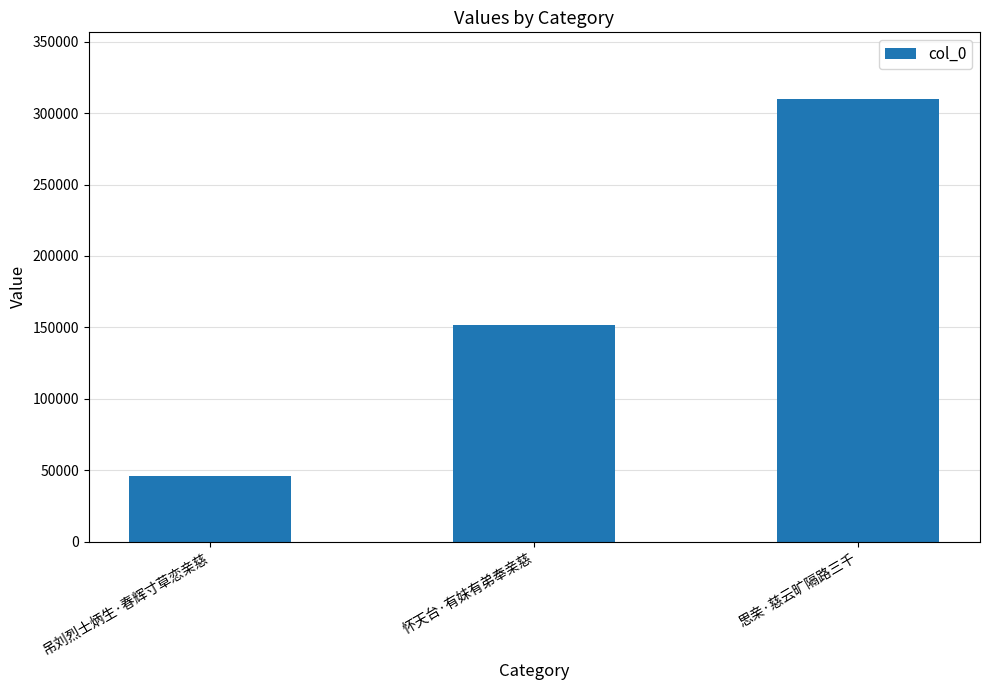

What position from the left is 吊刘烈士炳生·春辉寸草恋亲慈?

1